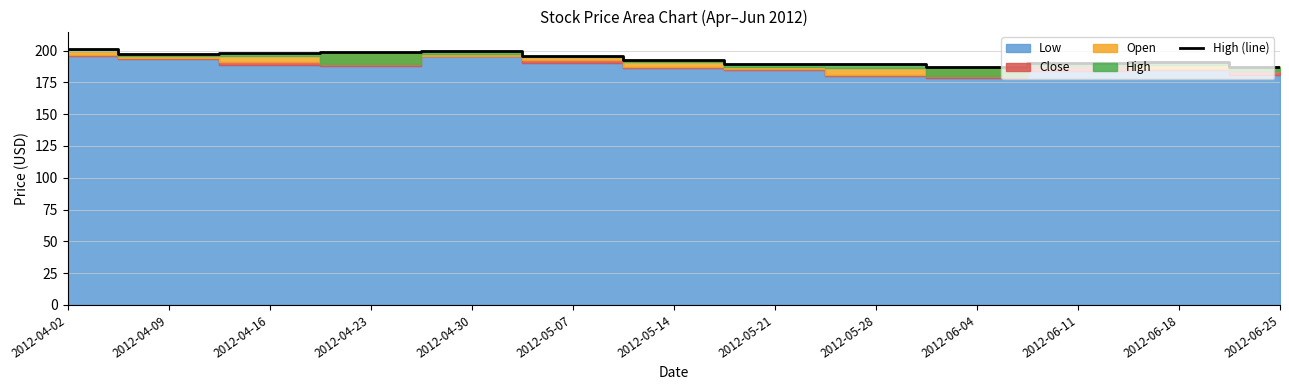

List the labels in order of value, smallest first.

2012-06-25, 2012-06-04, 2012-05-28, 2012-05-21, 2012-06-11, 2012-06-18, 2012-05-14, 2012-05-07, 2012-04-09, 2012-04-16, 2012-04-23, 2012-04-30, 2012-04-02